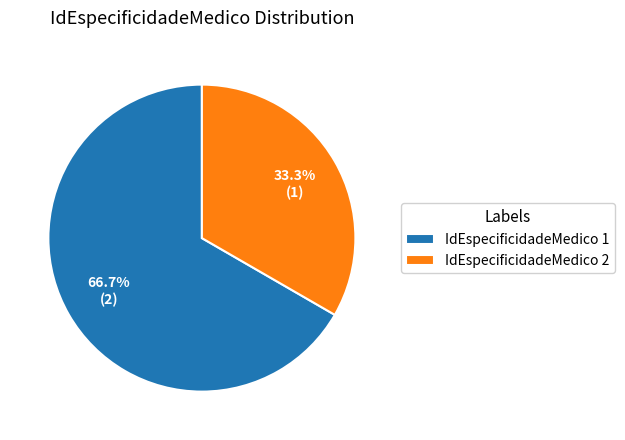

Is the sum of IdEspecificidadeMedico 2 and IdEspecificidadeMedico 1 greater than half?

Yes